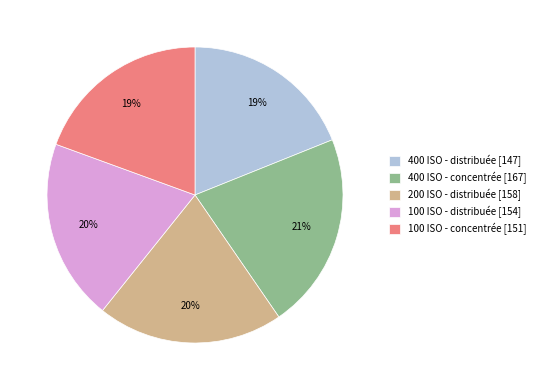

To the nearest percent, what portion does 200 ISO - distribuée represent?

20%